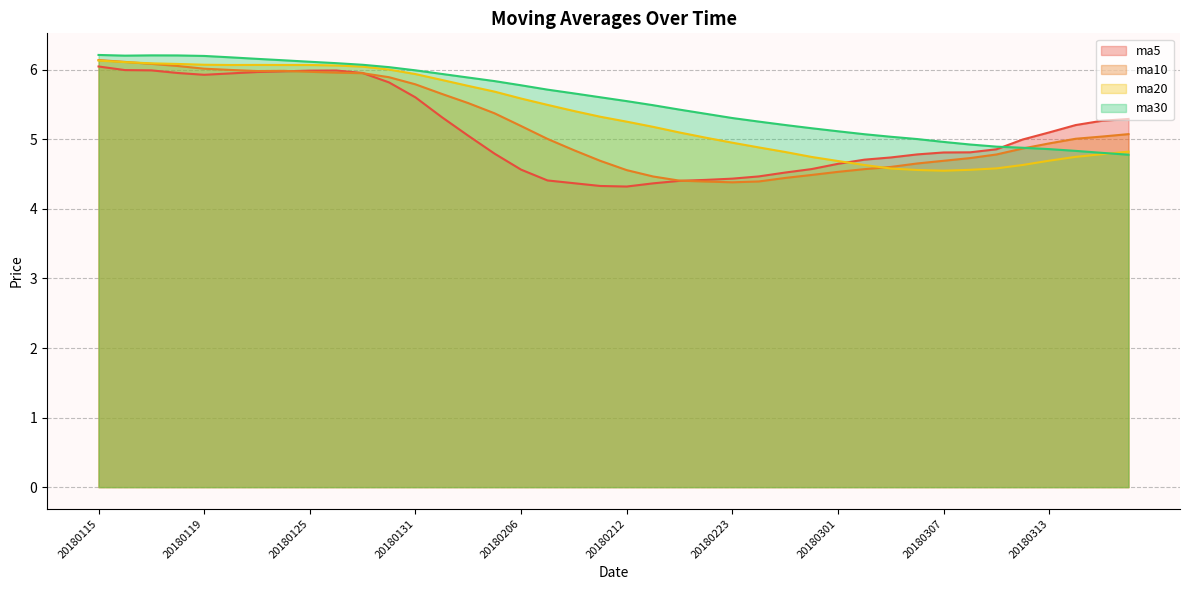

Is the value of ma30 at 20180205 greater than the value of ma20 at 20180308?

Yes